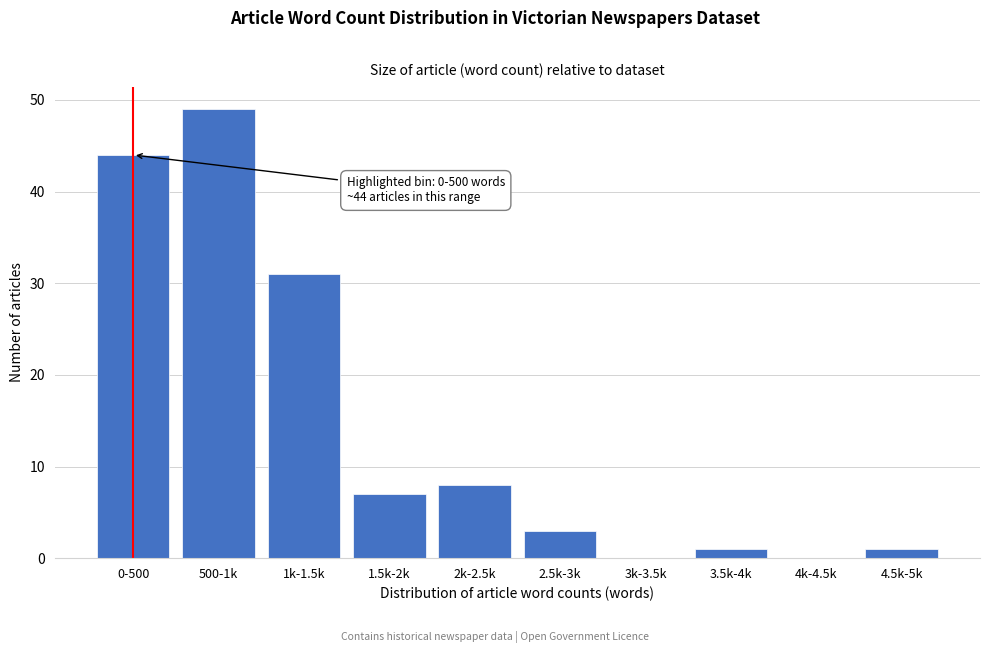

Reading left to right, list all the values displayed in this chart.

0-500=44	500-1k=49	1k-1.5k=31	1.5k-2k=7	2k-2.5k=8	2.5k-3k=3	3k-3.5k=0	3.5k-4k=1	4k-4.5k=0	4.5k-5k=1